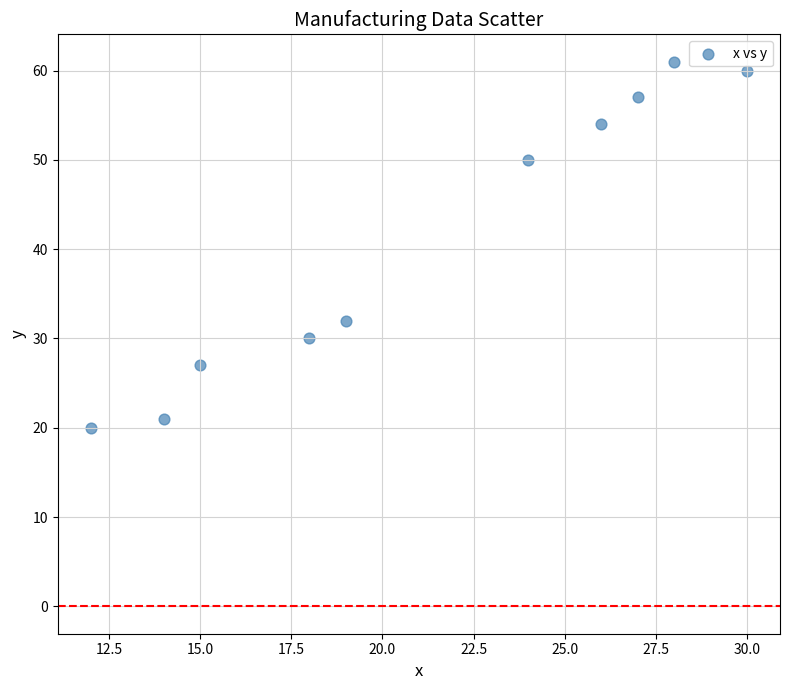

What Y value in the scatter plot is closest to 40?

32